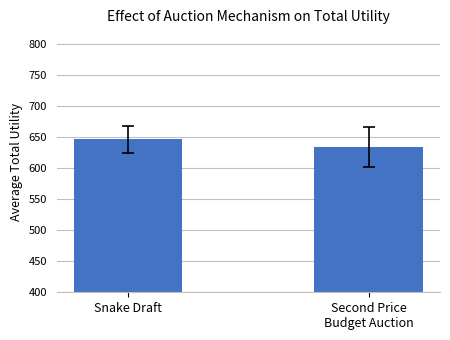

How many distinct data groups are displayed?

1